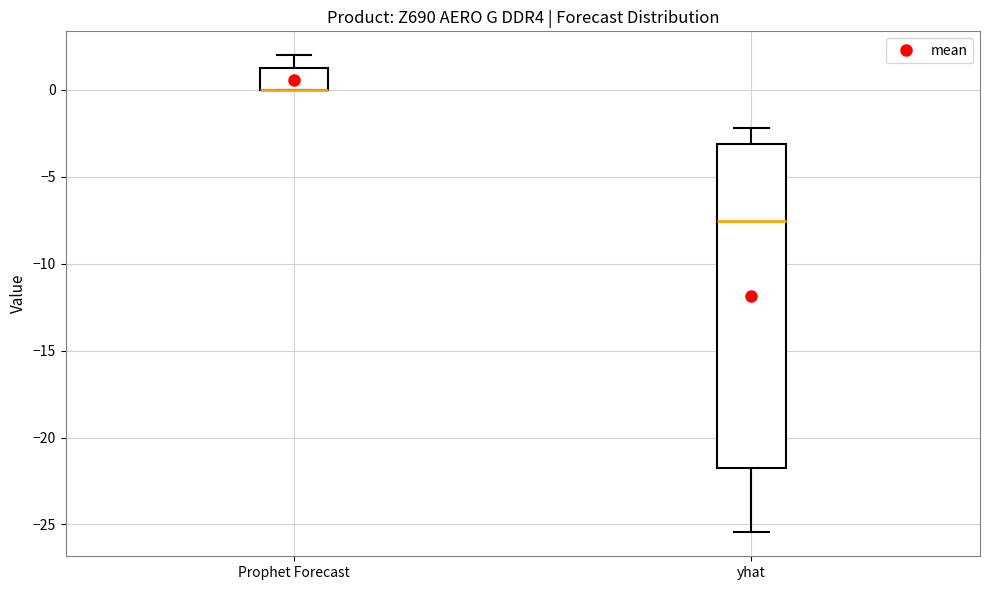

Comparing the boxes themselves (not the whiskers), which one is the tallest?

yhat